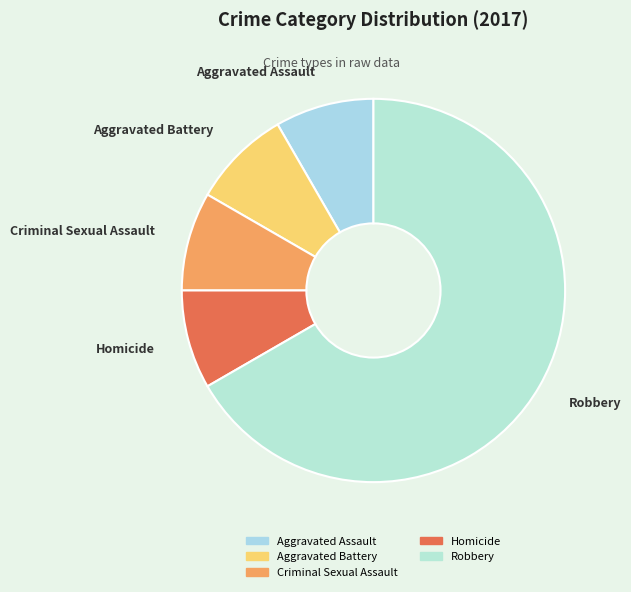

The Homicide slice represents 8% of the pie. True or false?

True